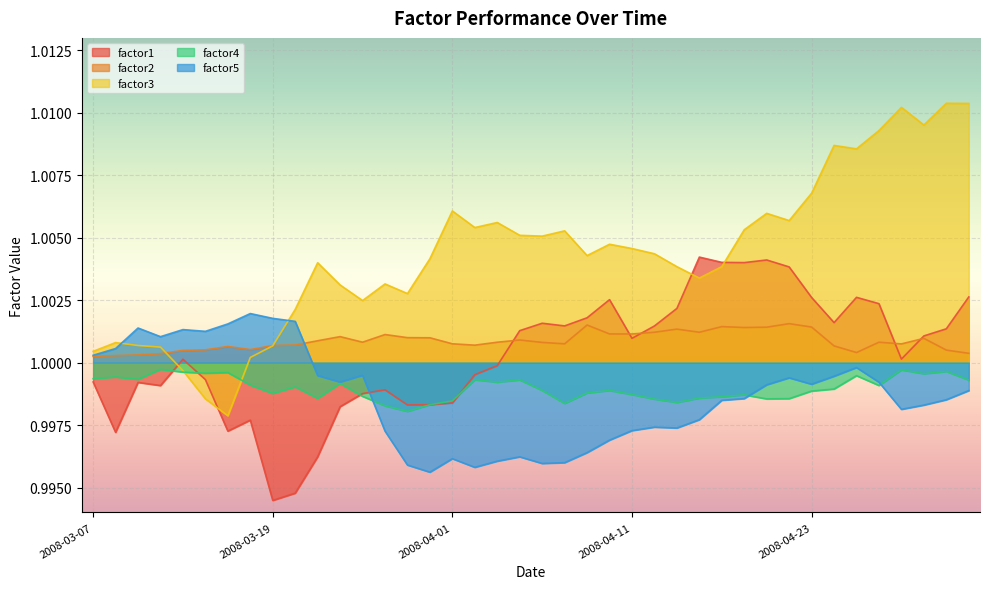

Does the chart display data point markers on the line(s)?

No